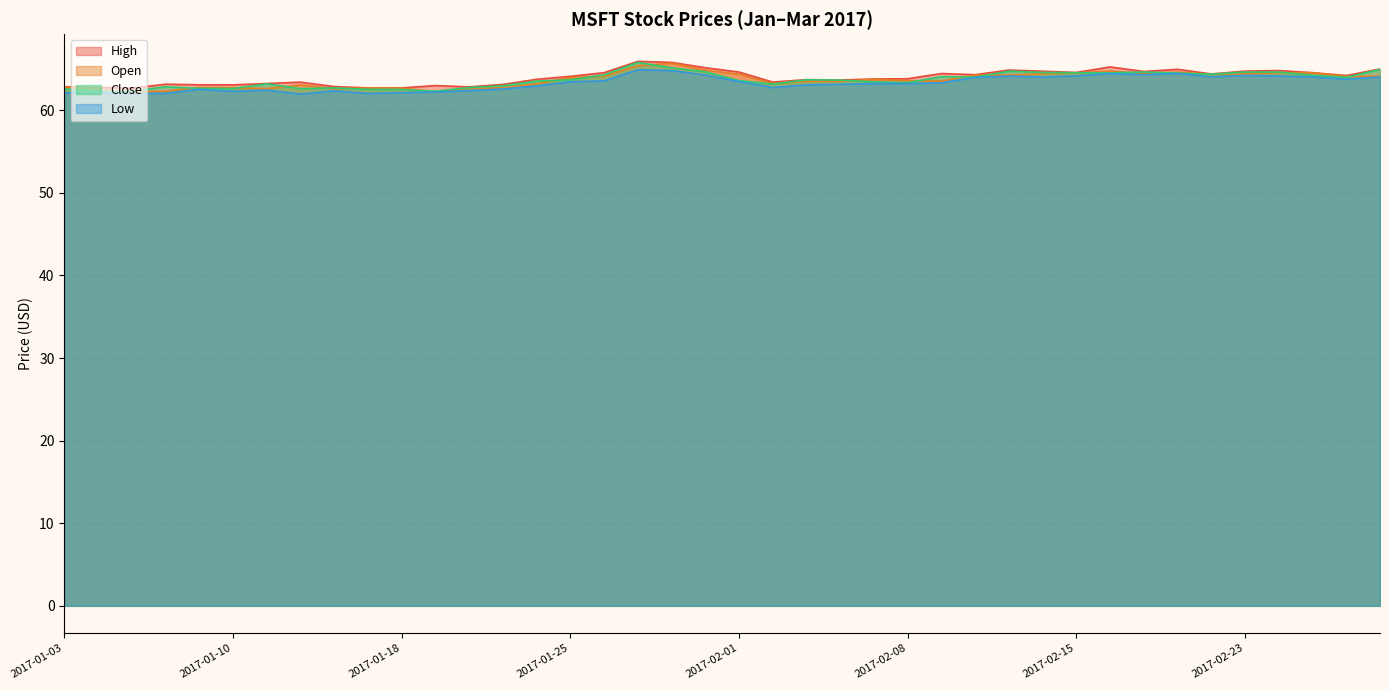

What is the label of the 19th point from the left?

2017-01-30